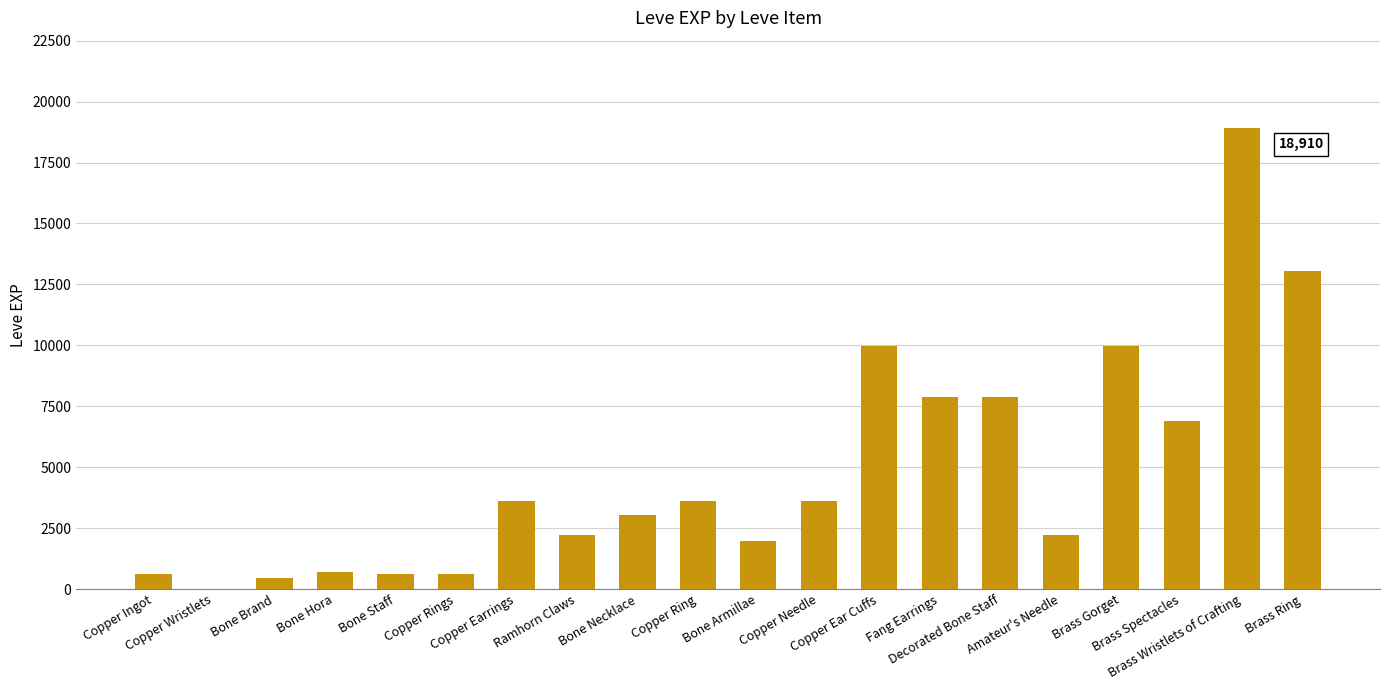

What is the sum of all values?

97911